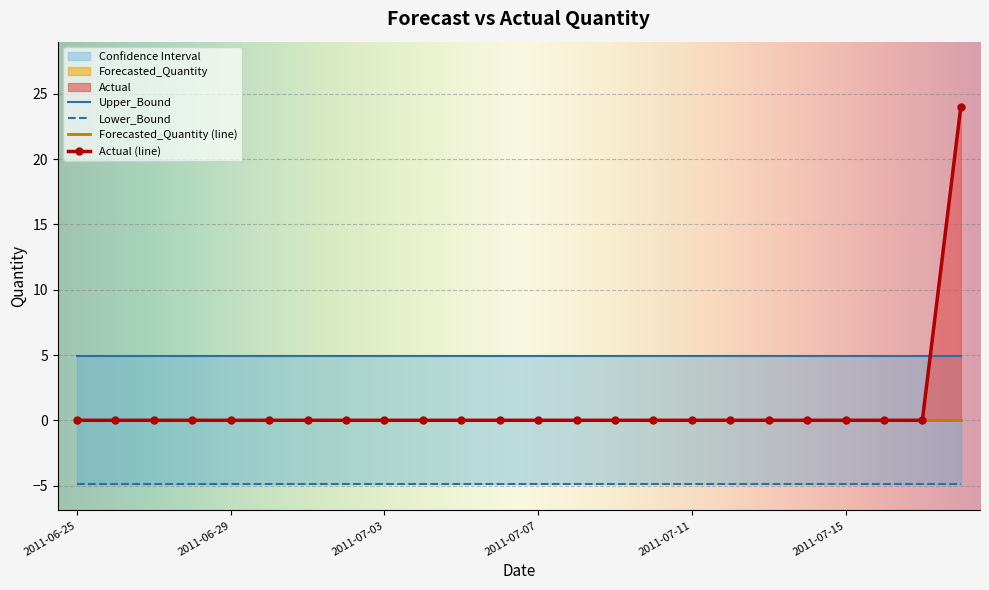

Reading right to left, extract all data points from this chart.

Actual: 2011-07-18=24.0	2011-07-17=0.0	2011-07-16=0.0	2011-07-15=0.0	2011-07-14=0.0	2011-07-13=0.0	2011-07-12=0.0	2011-07-11=0.0	2011-07-10=0.0	2011-07-09=0.0	2011-07-08=0.0	2011-07-07=0.0	2011-07-06=0.0	2011-07-05=0.0	2011-07-04=0.0	2011-07-03=0.0	2011-07-02=0.0	2011-07-01=0.0	2011-06-30=0.0	2011-06-29=0.0	2011-06-28=0.0	2011-06-27=0.0	2011-06-26=0.0	2011-06-25=0.0
Forecasted_Quantity: 2011-07-18=0.0	2011-07-17=0.0	2011-07-16=0.0	2011-07-15=0.0	2011-07-14=0.0	2011-07-13=0.0	2011-07-12=0.0	2011-07-11=0.0	2011-07-10=0.0	2011-07-09=0.0	2011-07-08=0.0	2011-07-07=0.0	2011-07-06=0.0	2011-07-05=0.0	2011-07-04=0.0	2011-07-03=0.0	2011-07-02=0.0	2011-07-01=0.0	2011-06-30=0.0	2011-06-29=0.0	2011-06-28=0.0	2011-06-27=0.0	2011-06-26=0.0	2011-06-25=0.0
Upper_Bound: 2011-07-18=4.9	2011-07-17=4.9	2011-07-16=4.9	2011-07-15=4.9	2011-07-14=4.9	2011-07-13=4.9	2011-07-12=4.9	2011-07-11=4.9	2011-07-10=4.9	2011-07-09=4.9	2011-07-08=4.9	2011-07-07=4.9	2011-07-06=4.9	2011-07-05=4.9	2011-07-04=4.9	2011-07-03=4.9	2011-07-02=4.9	2011-07-01=4.9	2011-06-30=4.9	2011-06-29=4.9	2011-06-28=4.9	2011-06-27=4.9	2011-06-26=4.9	2011-06-25=4.9
Lower_Bound: 2011-07-18=-4.9	2011-07-17=-4.9	2011-07-16=-4.9	2011-07-15=-4.9	2011-07-14=-4.9	2011-07-13=-4.9	2011-07-12=-4.9	2011-07-11=-4.9	2011-07-10=-4.9	2011-07-09=-4.9	2011-07-08=-4.9	2011-07-07=-4.9	2011-07-06=-4.9	2011-07-05=-4.9	2011-07-04=-4.9	2011-07-03=-4.9	2011-07-02=-4.9	2011-07-01=-4.9	2011-06-30=-4.9	2011-06-29=-4.9	2011-06-28=-4.9	2011-06-27=-4.9	2011-06-26=-4.9	2011-06-25=-4.9